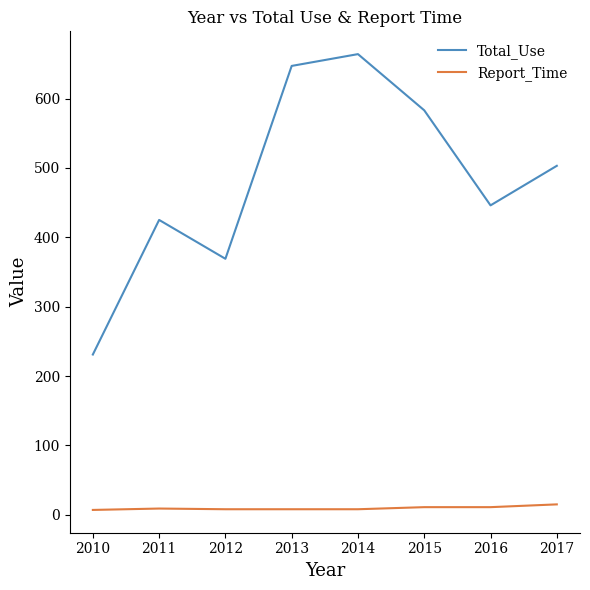

What is the greatest value displayed?

664